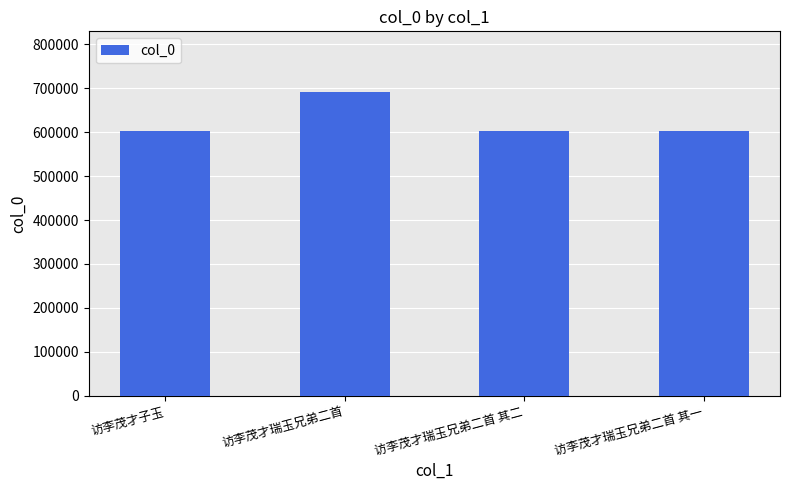

What value does the data have at 访李茂才瑞玉兄弟二首?

691468